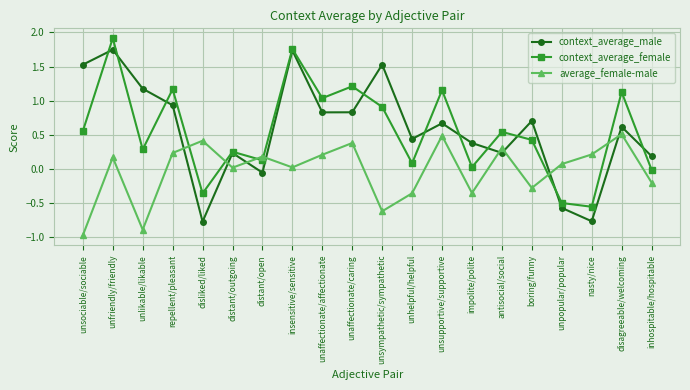

The value of average_female-male at boring/funny is -0.3. True or false?

True